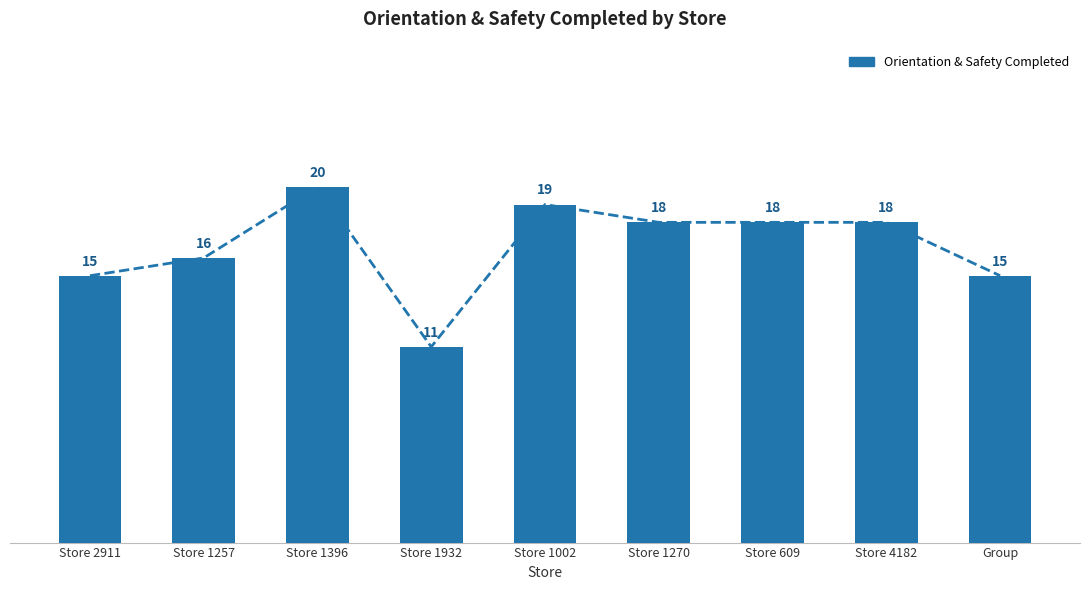

What is the greatest value displayed?

20